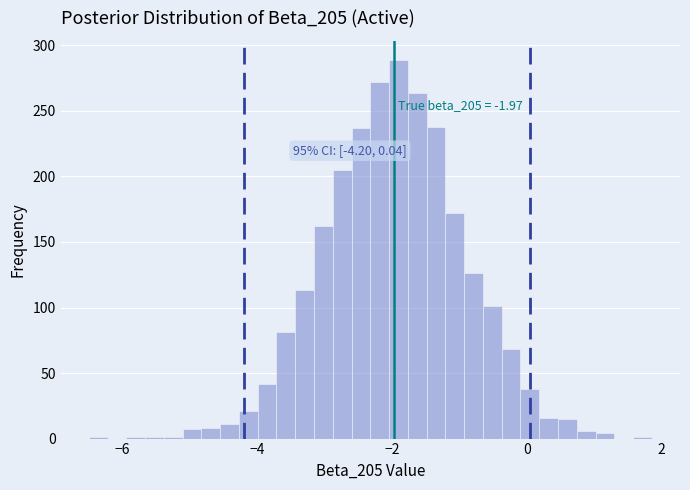

Read against the x-axis, roughly where is the centre of the tallest bar?

-2.0